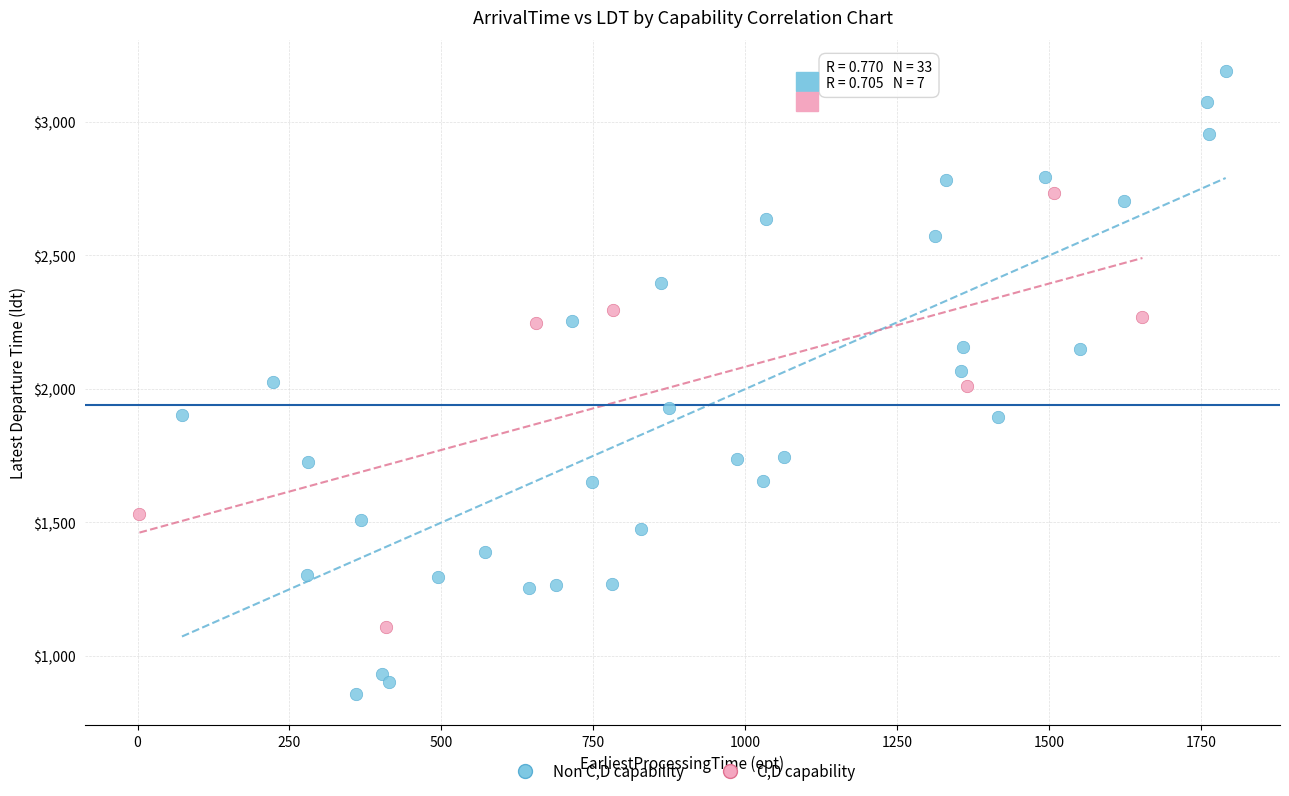

Which series contains the lowest Y value?

Non C,D capability